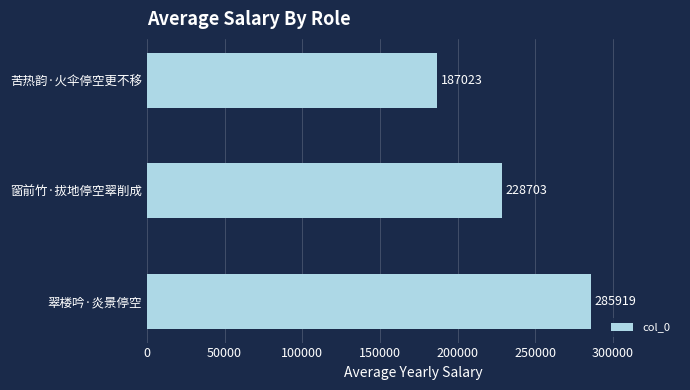

Which has a higher value, 窗前竹·拔地停空翠削成 or 苦热韵·火伞停空更不移?

窗前竹·拔地停空翠削成